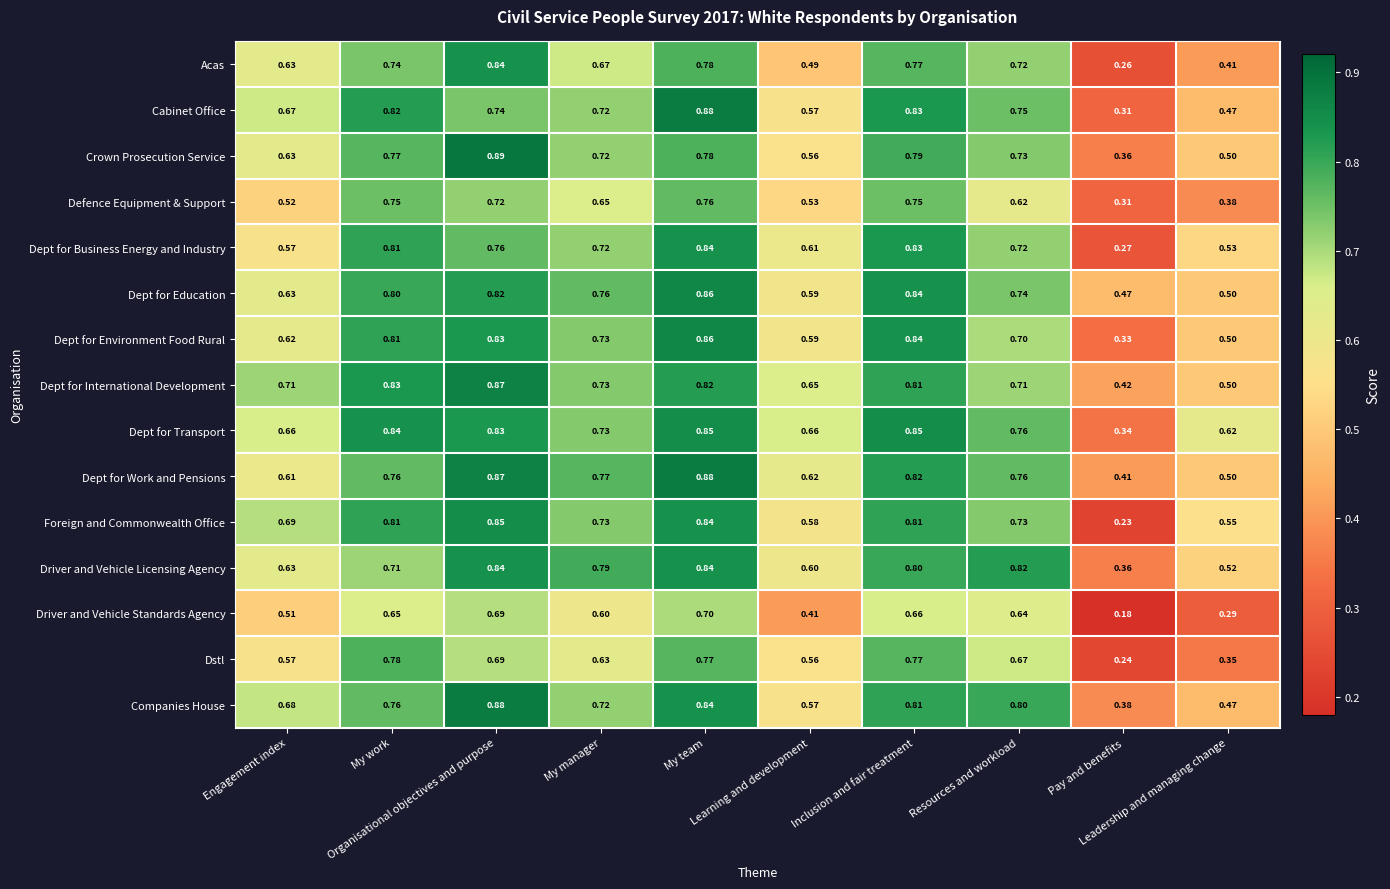

Which series has the largest total across all categories?

Dept for Transport